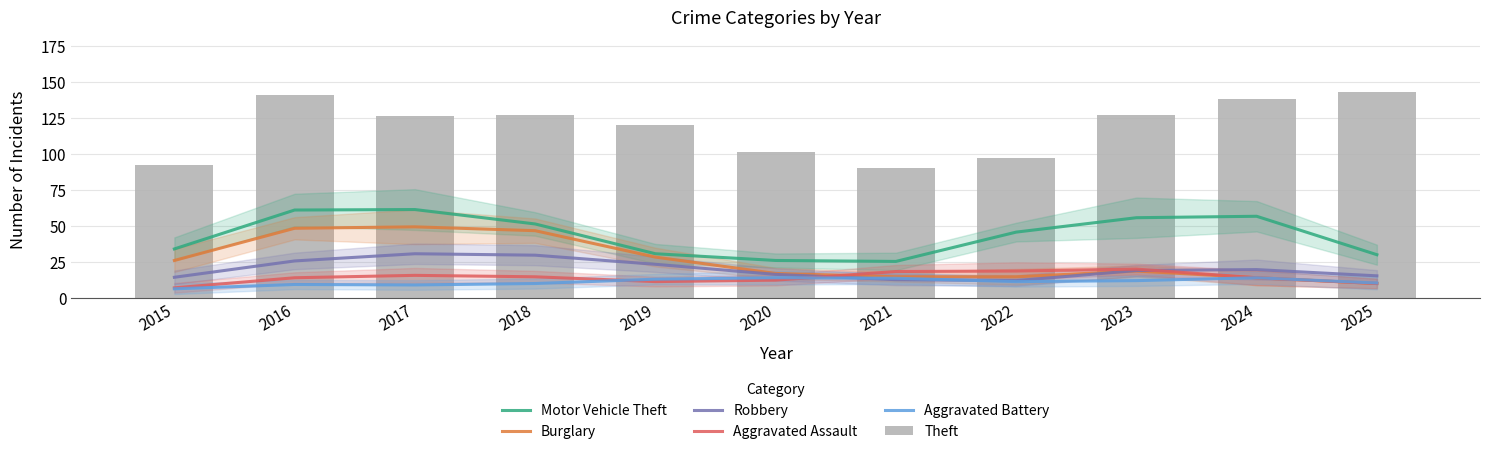

Where does the Aggravated Battery series first go above 11?

2019